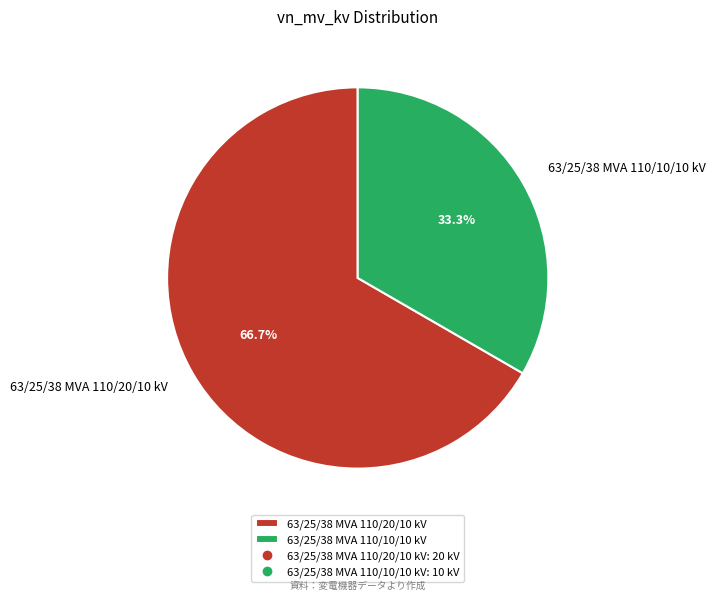

Is 63/25/38 MVA 110/10/10 kV the majority of the pie?

No